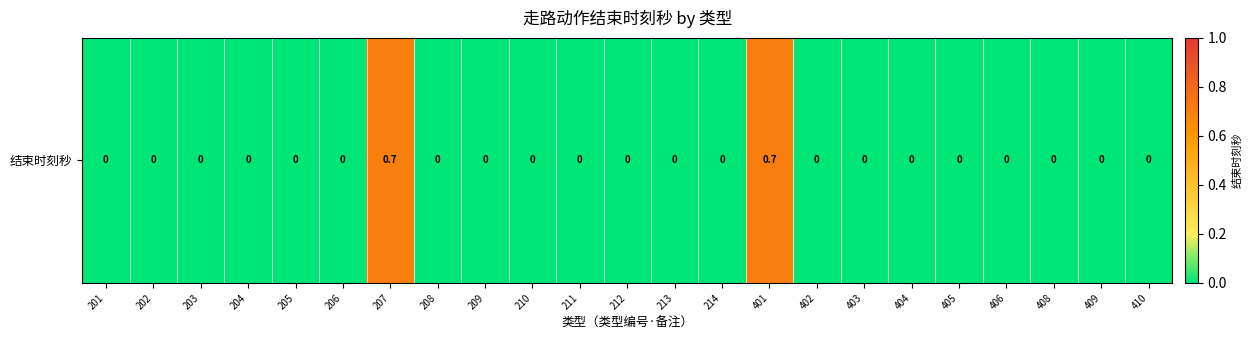

Rank the categories by value from lowest to highest.

201, 202, 203, 204, 205, 206, 208, 209, 210, 211, 212, 213, 214, 402, 403, 404, 405, 406, 408, 409, 410, 207, 401